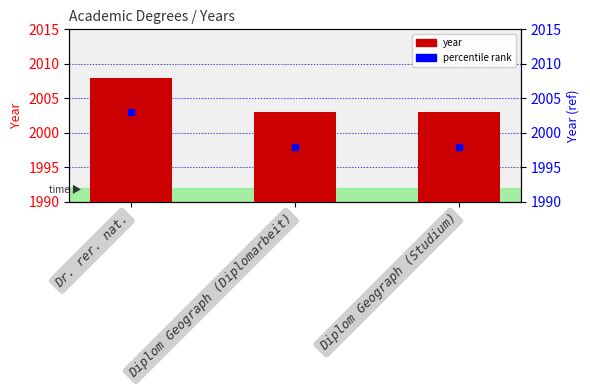

What is the change in value from Dr. rer. nat. to Diplom Geograph (Studium)?

-5